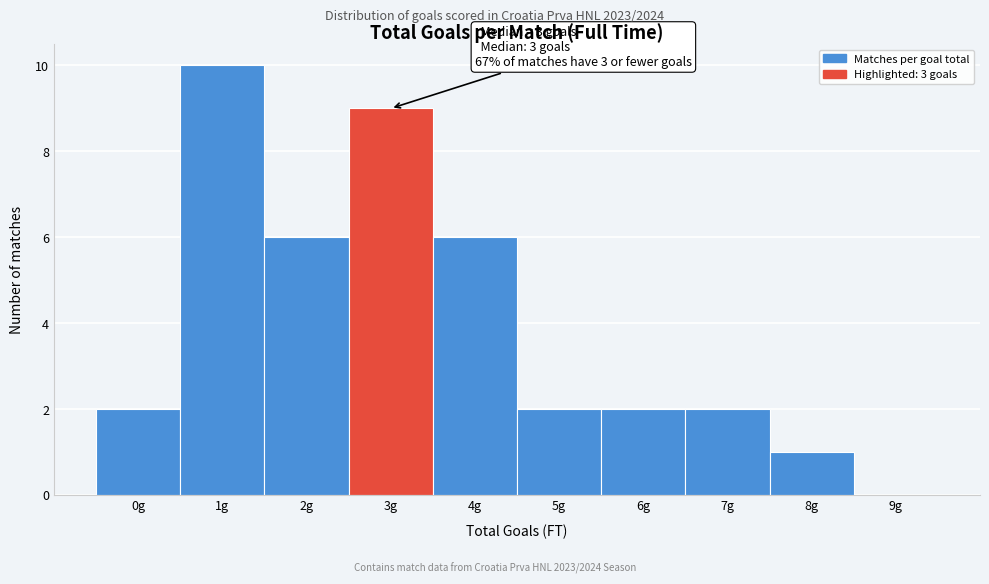

Reading left to right, list all the values displayed in this chart.

0g=2	1g=10	2g=6	3g=9	4g=6	5g=2	6g=2	7g=2	8g=1	9g=0